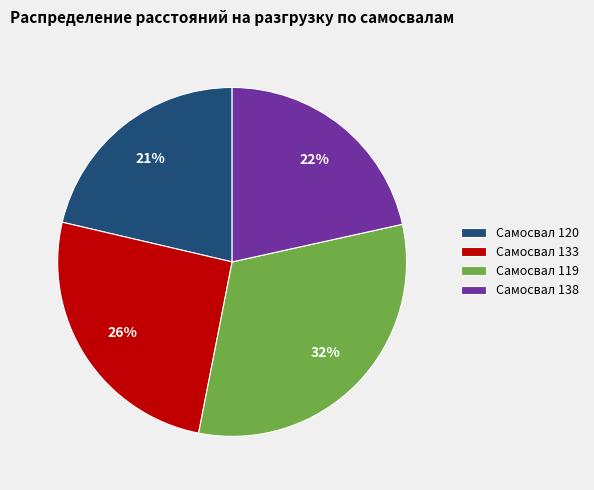

Is it true that Самосвал 138 is 22% of the pie?

True